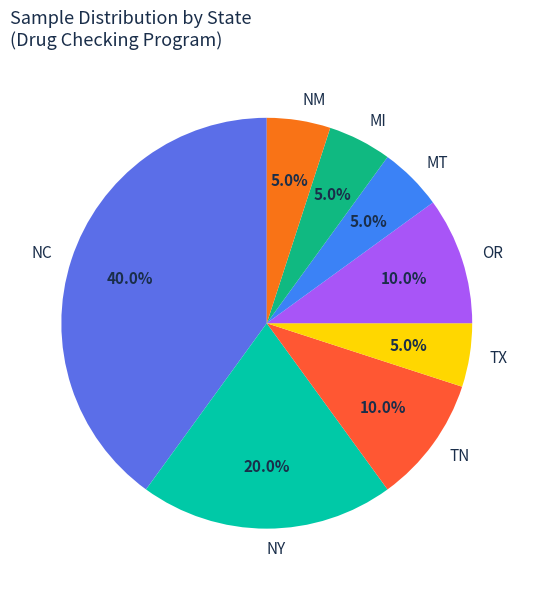

How many segments does this pie chart have?

8